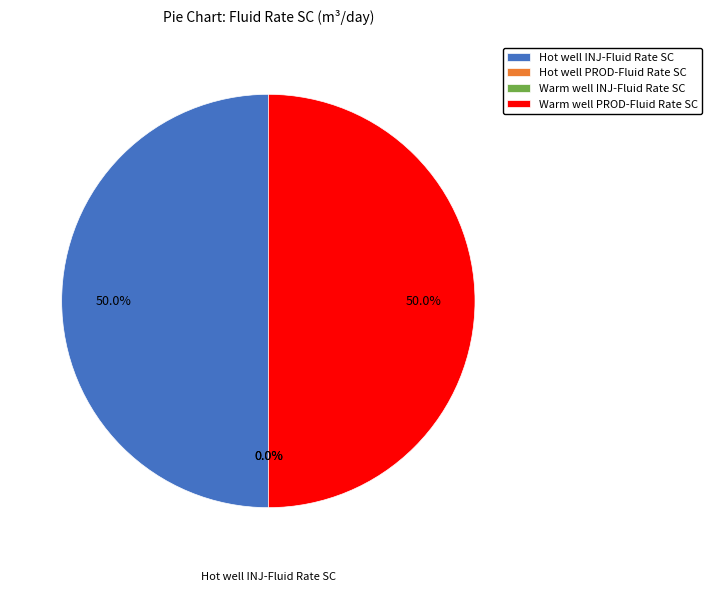

How many slices are in this pie chart?

4